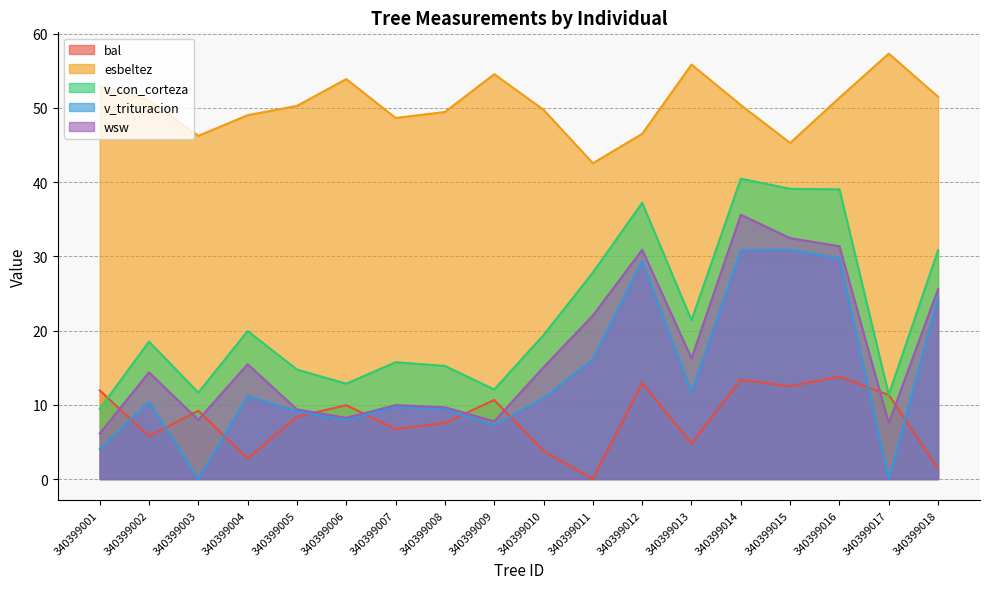

At which category is the sum across all series the highest?

340399014